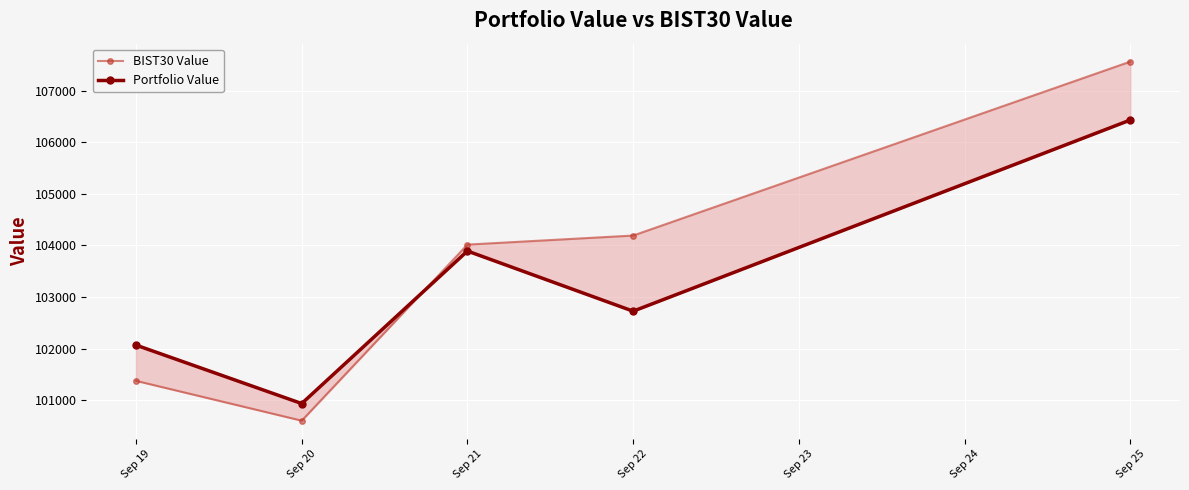

True or false: BIST30 Value has more than 0 points higher than both neighbors.

False